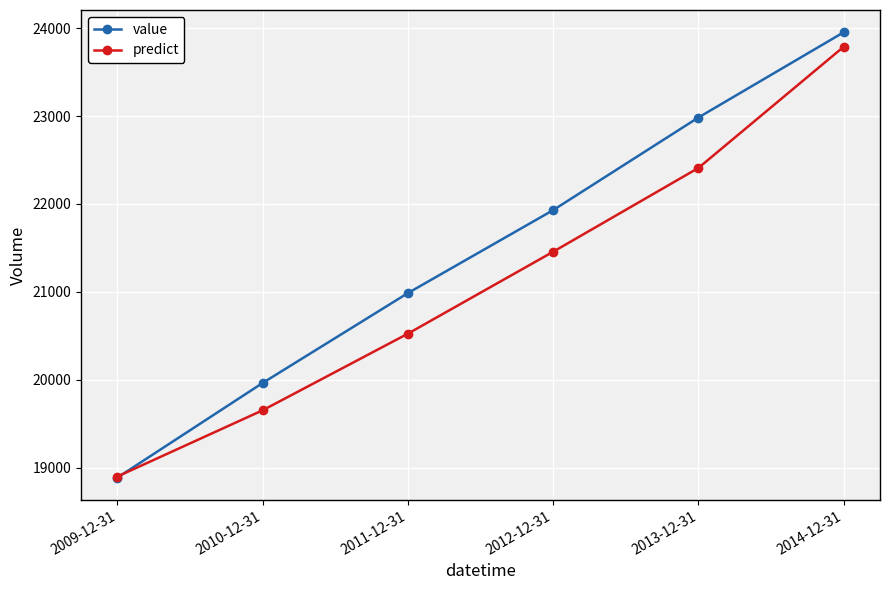

Rank the series by their average value, from highest to lowest.

value, predict